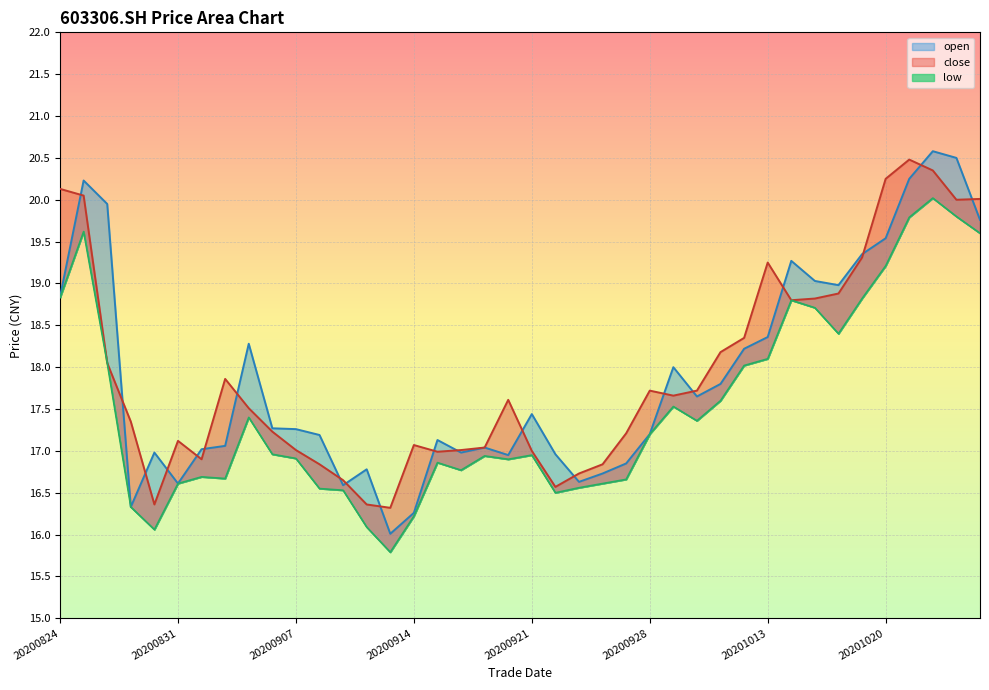

Reading left to right, transcribe all the data shown in this chart.

open: 18.8	20.2	19.9	16.3	17.0	16.6	17.0	17.1	18.3	17.3	17.3	17.2	16.6	16.8	16.0	16.3	17.1	17.0	17.0	16.9	17.4	17.0	16.6	16.7	16.9	17.2	18.0	17.6	17.8	18.2	18.4	19.3	19.0	19.0	19.4	19.5	20.2	20.6	20.5	19.8
close: 20.1	20.1	18.1	17.4	16.4	17.1	16.9	17.9	17.5	17.2	17.0	16.8	16.6	16.4	16.3	17.1	17.0	17.0	17.0	17.6	17.0	16.6	16.7	16.8	17.2	17.7	17.7	17.7	18.2	18.4	19.2	18.8	18.8	18.9	19.3	20.2	20.5	20.4	20.0	20.0
low: 18.8	19.6	18.1	16.3	16.1	16.6	16.7	16.7	17.4	17.0	16.9	16.6	16.5	16.1	15.8	16.2	16.9	16.8	16.9	16.9	16.9	16.5	16.6	16.6	16.7	17.2	17.5	17.4	17.6	18.0	18.1	18.8	18.7	18.4	18.8	19.2	19.8	20.0	19.8	19.6